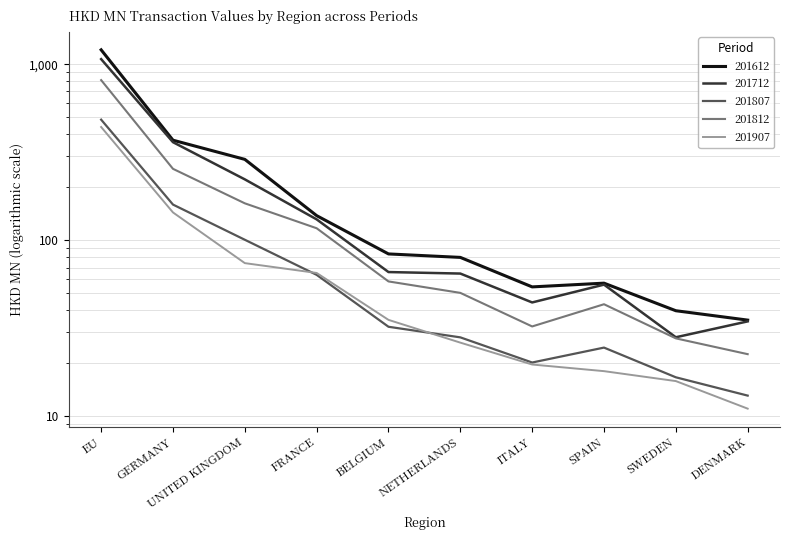

What is the value of the 201712 point at the 3rd from the left?

221.6